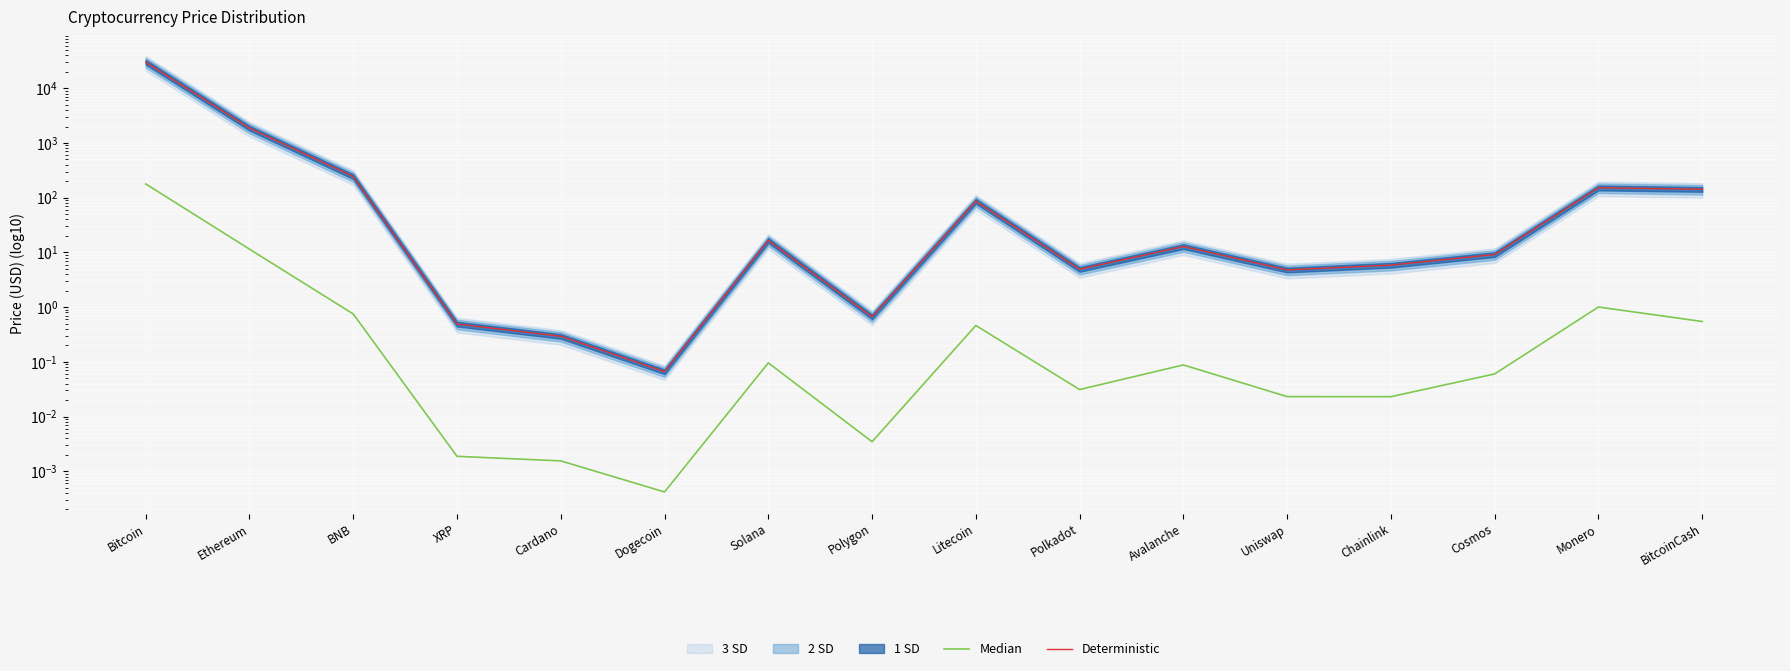

Rank the series by their average value, from lowest to highest.

Median, Deterministic